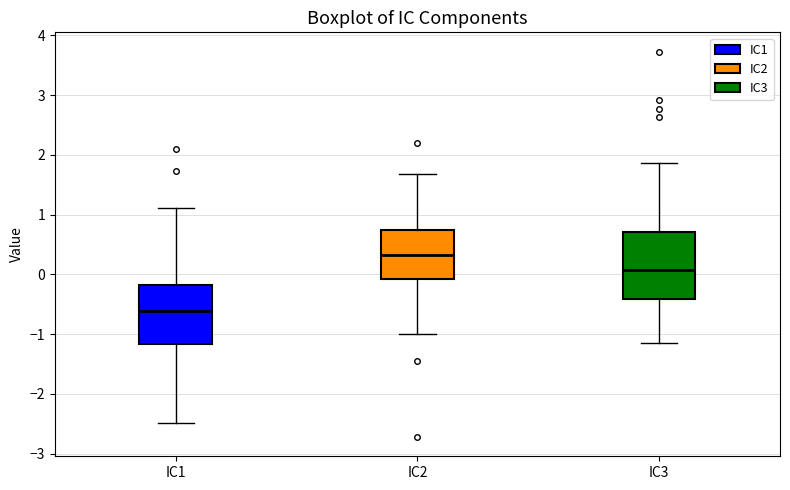

Where is the upper edge of the box for IC3 on the y-axis? The values are not printed on the chart, so give them approximately, as read against the axis.

0.7